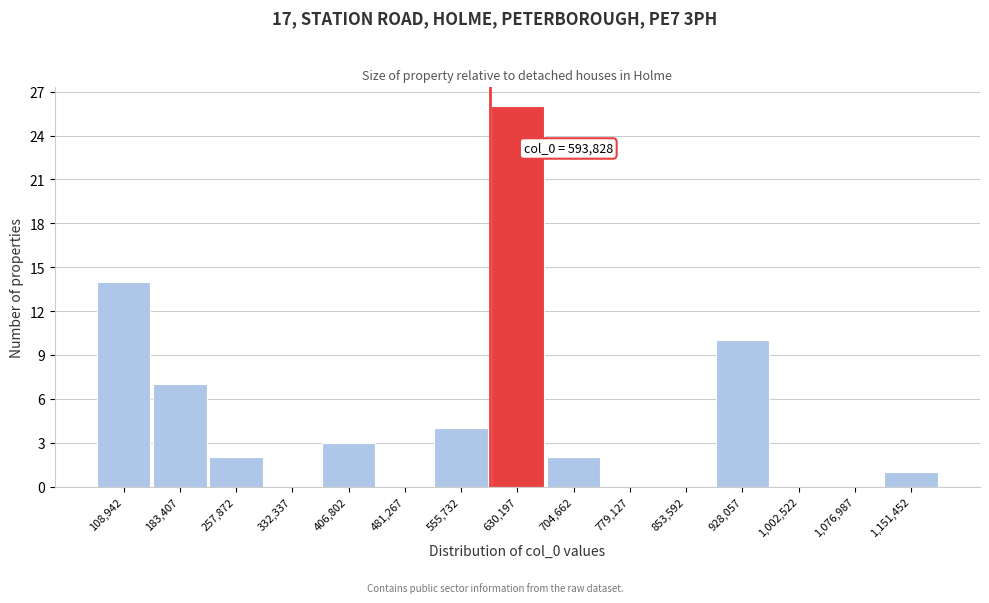

Over which range of the x-axis is the bar tallest?

590000 to 670000